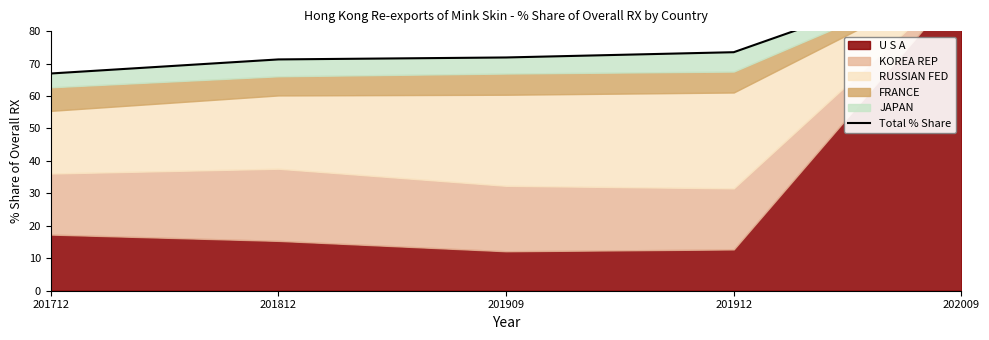

What is the change in value from 201812 to 201909?

+0.6